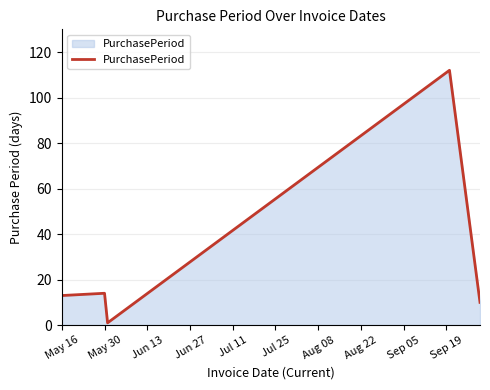

Does the chart display data point markers on the line(s)?

No